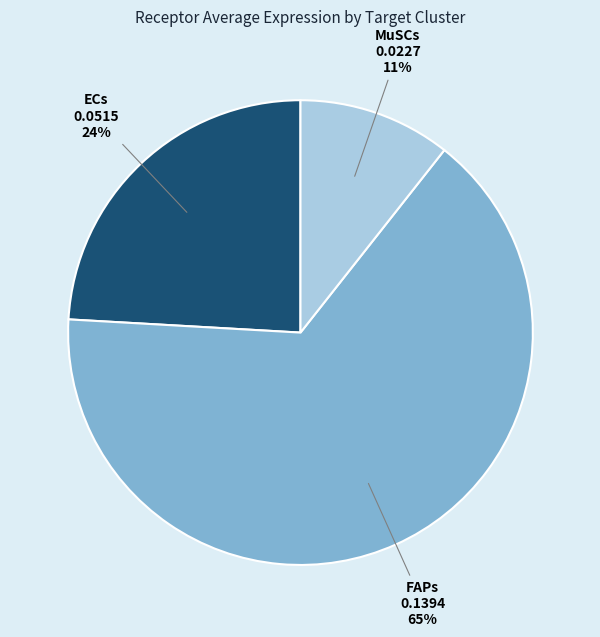

Is the sum of FAPs and ECs greater than half?

Yes